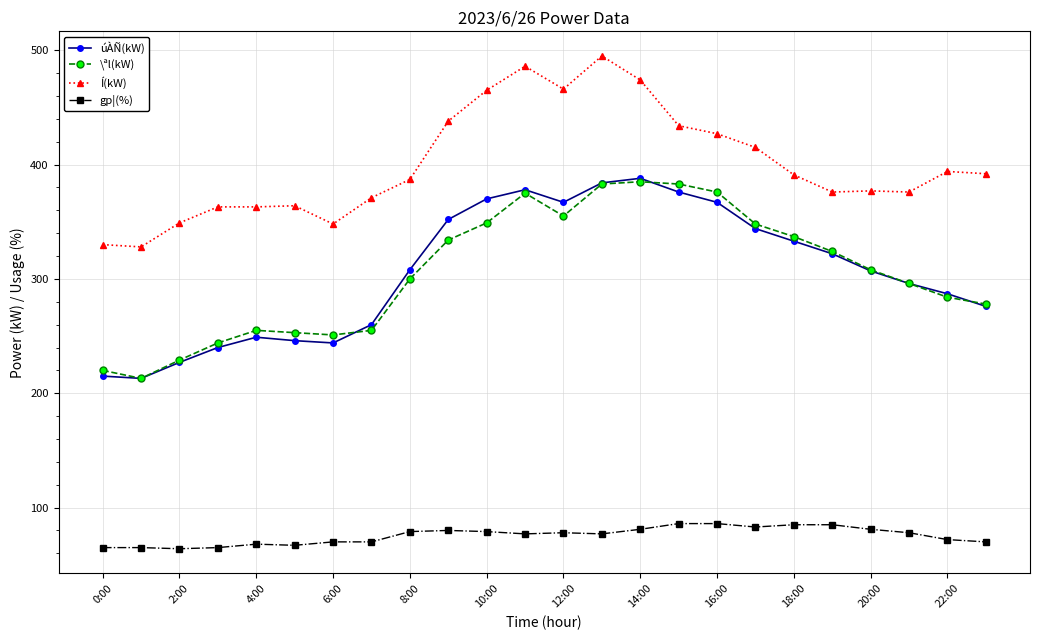

Which series has the largest total across all categories?

Í(kW)